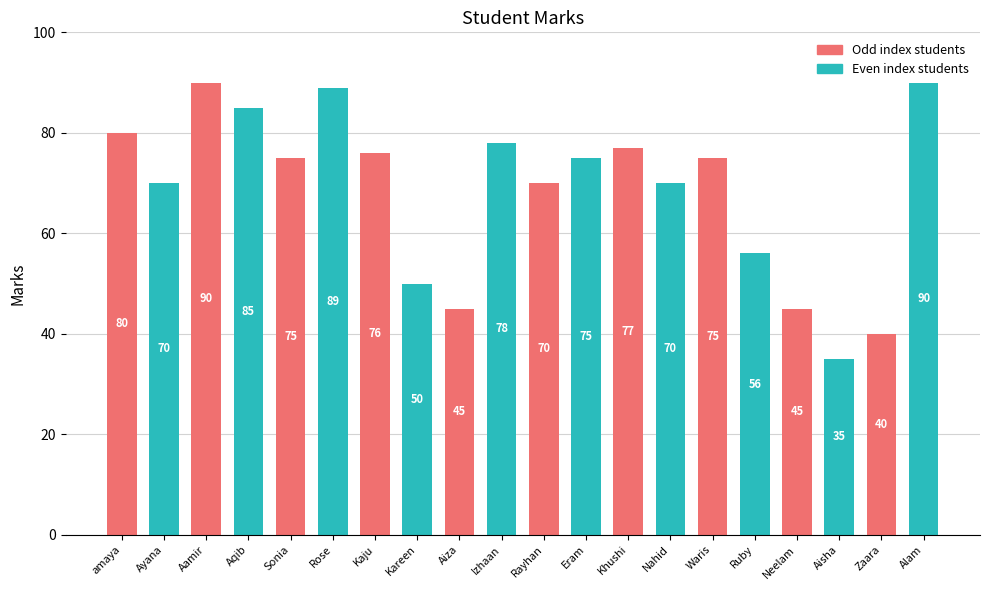

What is the label of the 11th bar from the left?

Rayhan